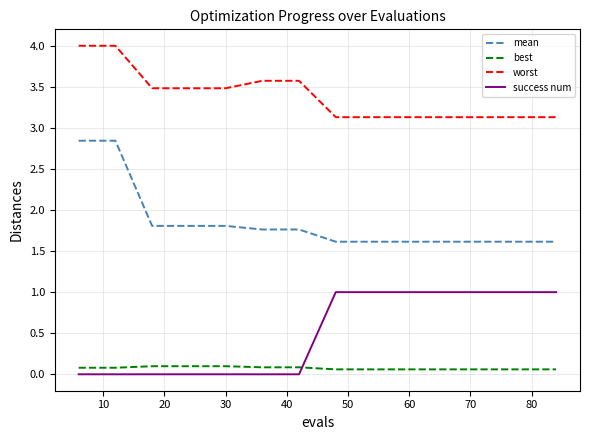

Rank the series by their maximum value, from highest to lowest.

worst, mean, success num, best